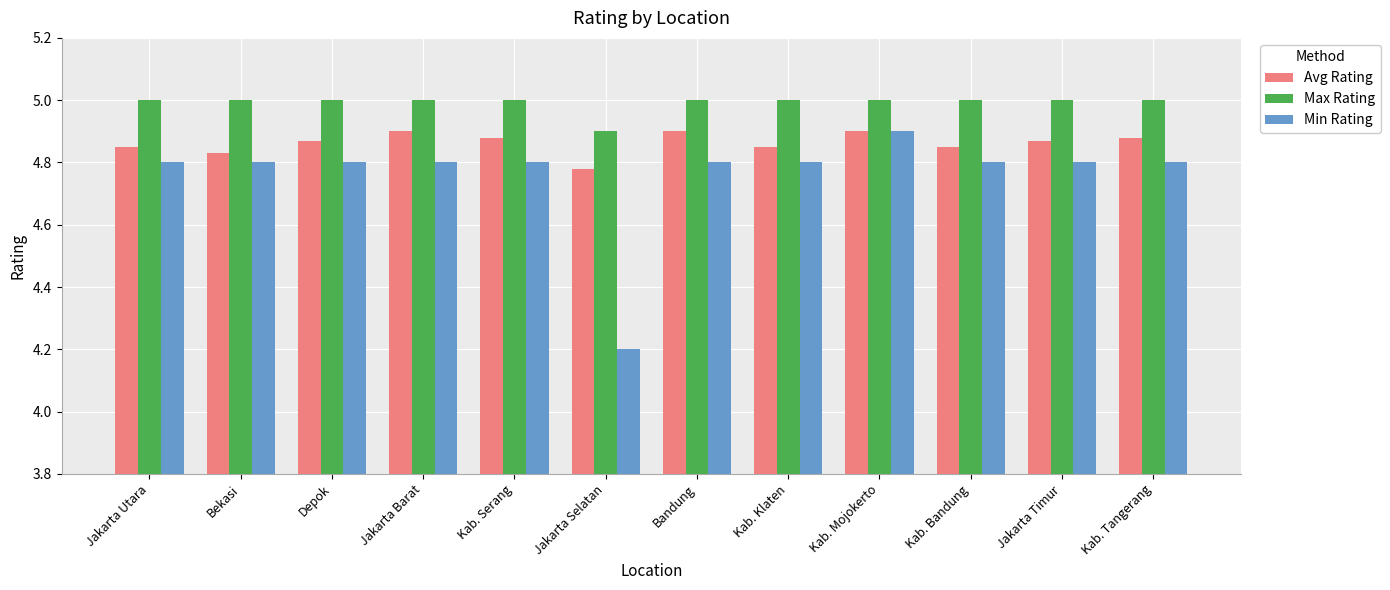

At how many categories does at least one series exceed 4?

12